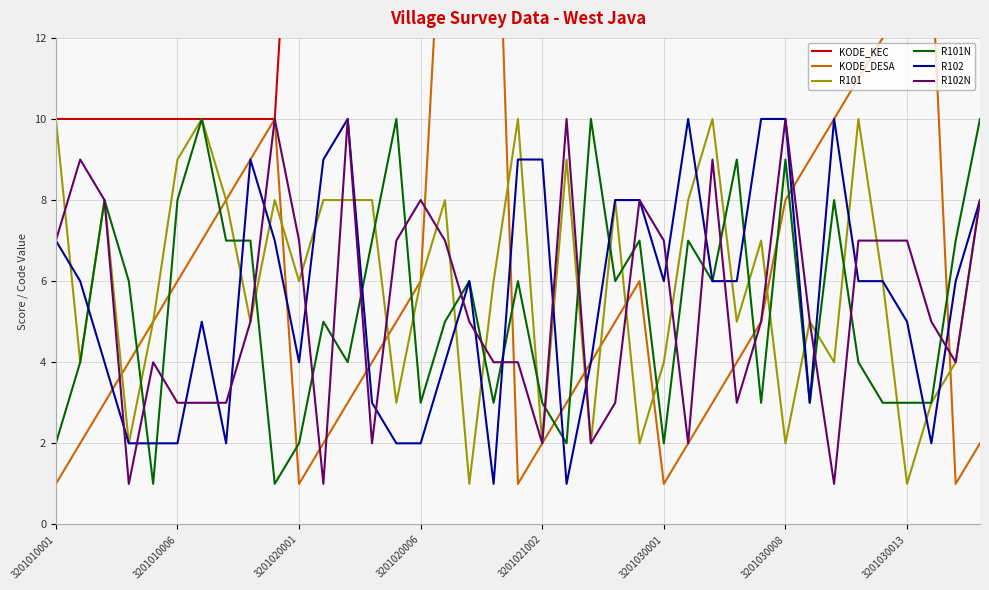

Rank the categories by KODE_KEC value from highest to lowest.

37, 38, 25, 26, 27, 28, 29, 30, 31, 32, 33, 34, 35, 36, 19, 20, 21, 22, 23, 24, 10, 11, 12, 13, 14, 15, 16, 17, 18, 3201010001, 3201010006, 3201020001, 3201020006, 3201021002, 3201030001, 3201030008, 3201030013, 8, 9